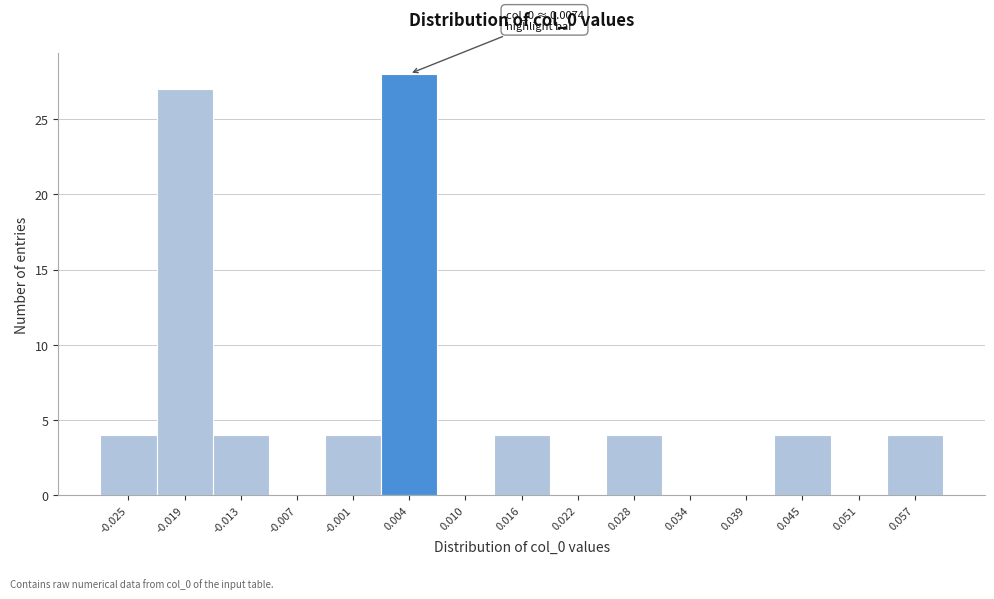

Reading right to left, extract all data points from this chart.

0.057=4	0.051=0	0.045=4	0.039=0	0.034=0	0.028=4	0.022=0	0.016=4	0.010=0	0.004=28	-0.001=4	-0.007=0	-0.013=4	-0.019=27	-0.025=4